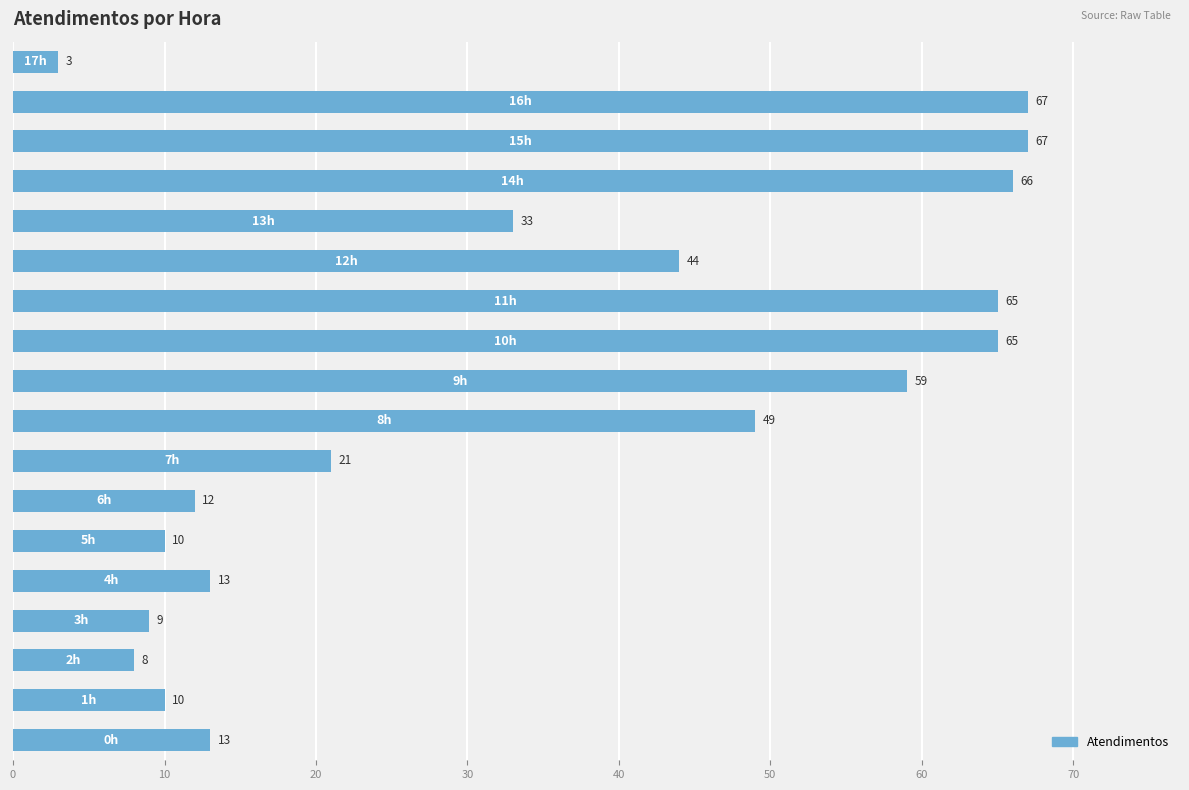

What is the greatest value displayed?

67